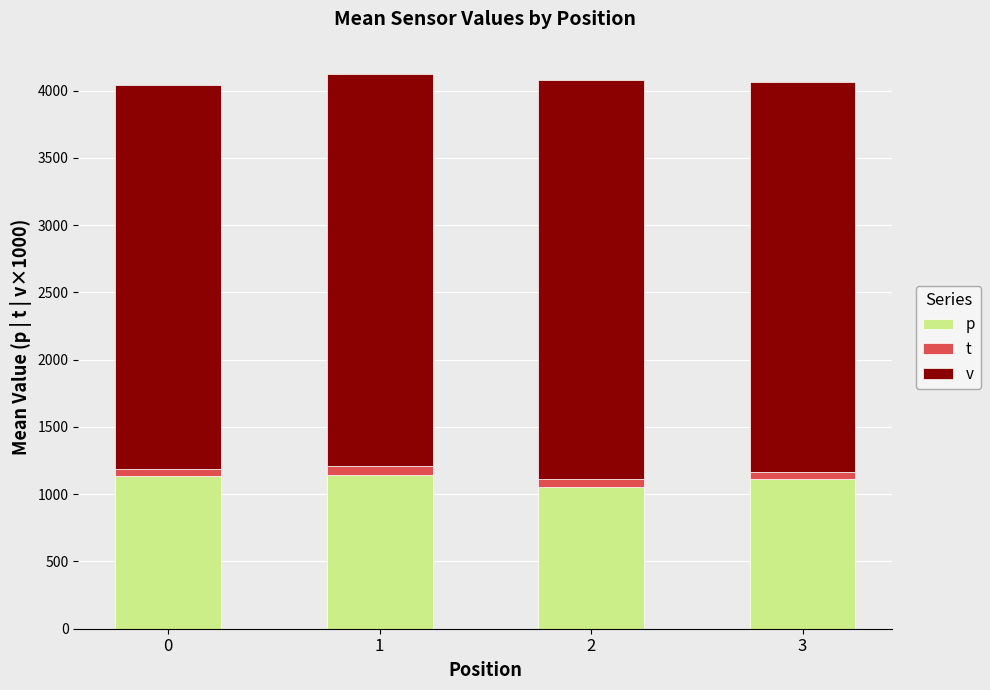

Rank the categories by p value from highest to lowest.

1, 0, 3, 2